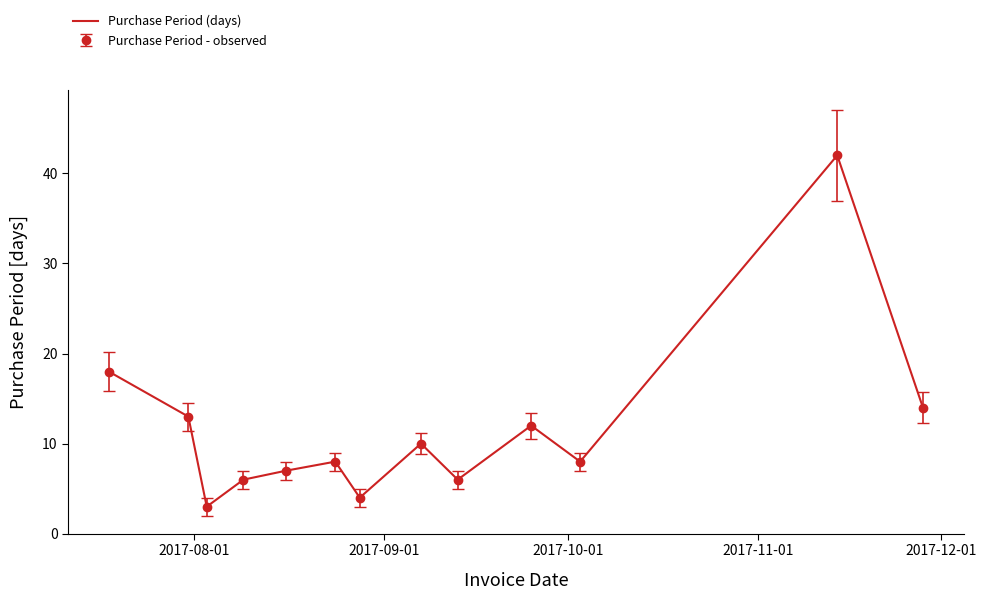

How many series are shown in this chart?

1